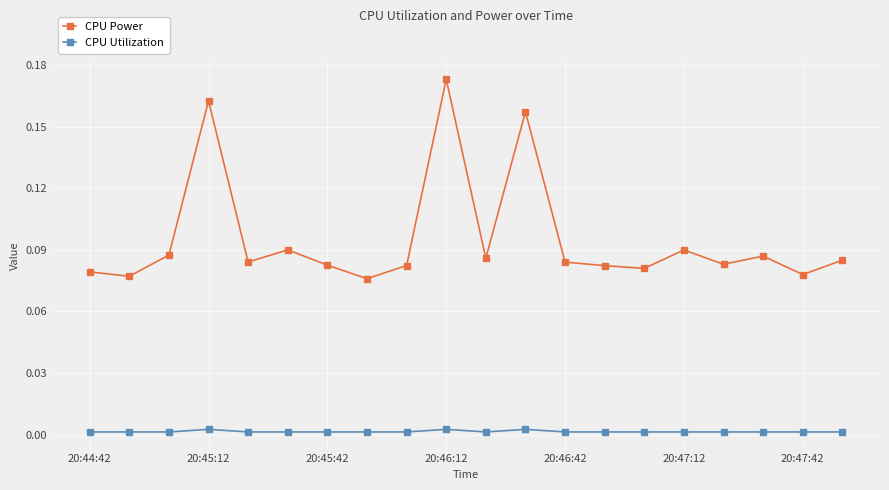

Rank the series by their maximum value, from lowest to highest.

CPU Utilization, CPU Power